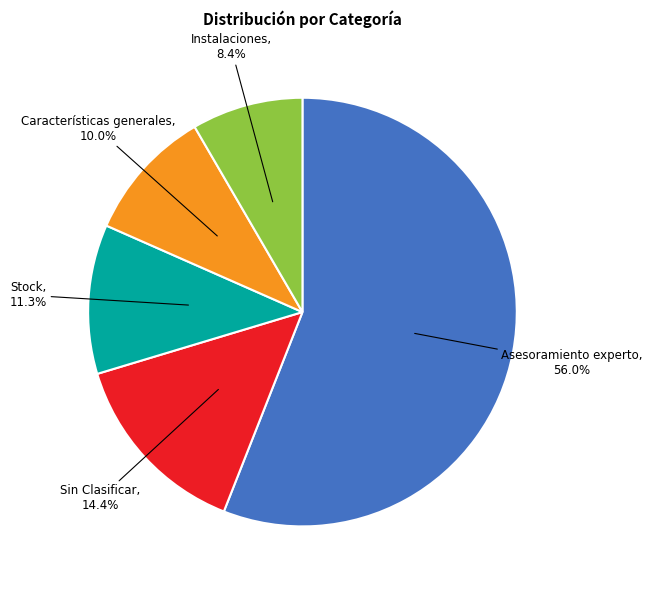

Does any single category account for the majority?

Yes